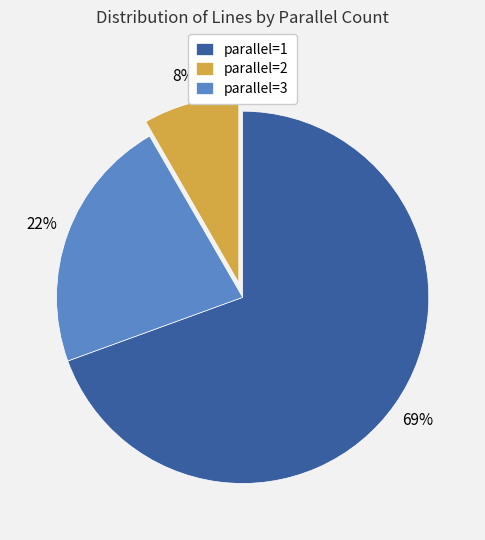

Which category has the smallest portion of the pie?

parallel=2